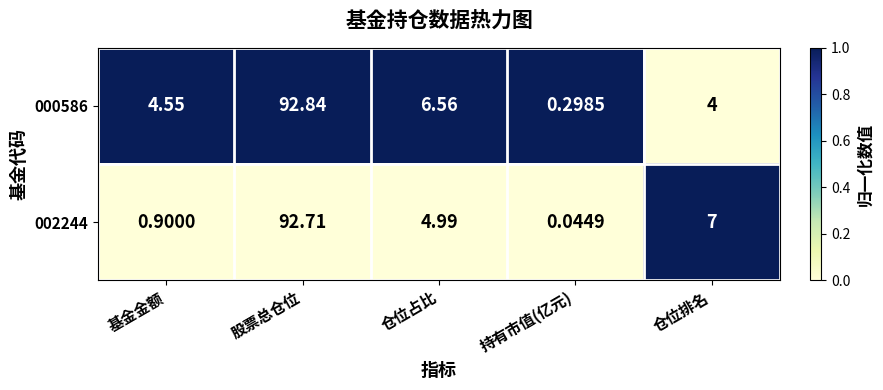

At how many categories does at least one series exceed 0?

5